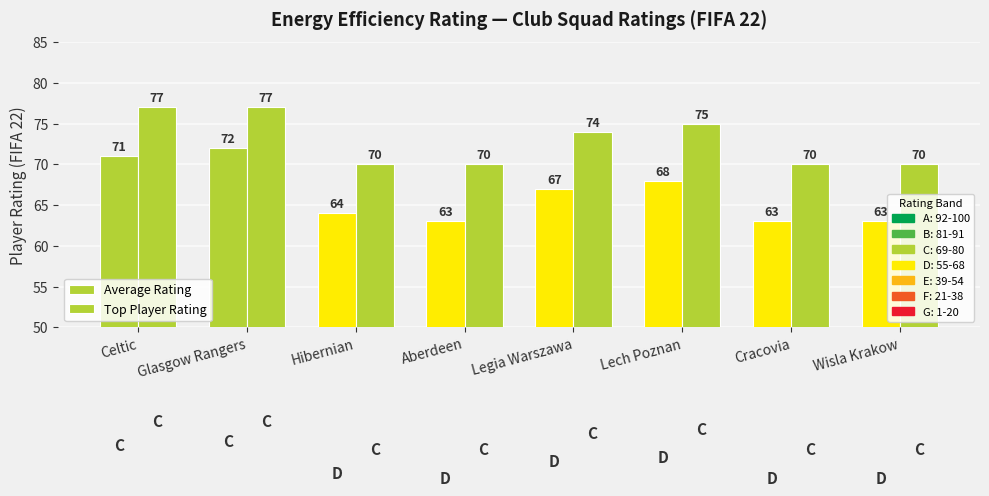

What is the sum of the Average Rating values at Aberdeen and Legia Warszawa?

130